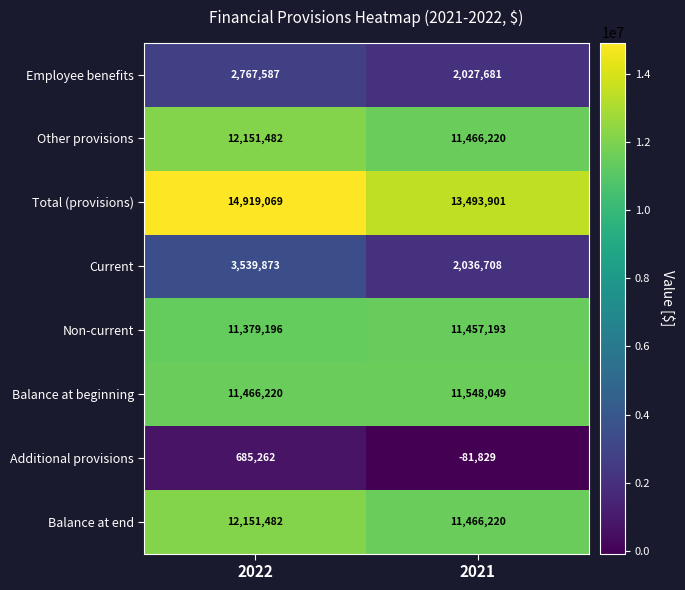

Which label corresponds to the smallest value in the chart?

2021